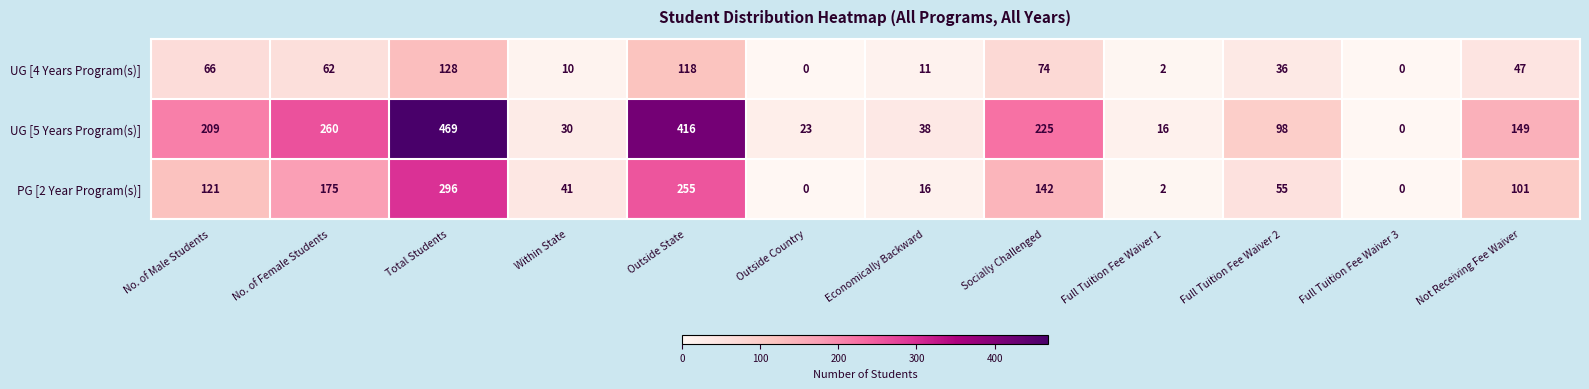

What is the difference between the PG [2 Year Program(s)] values at Total Students and Outside State?

41